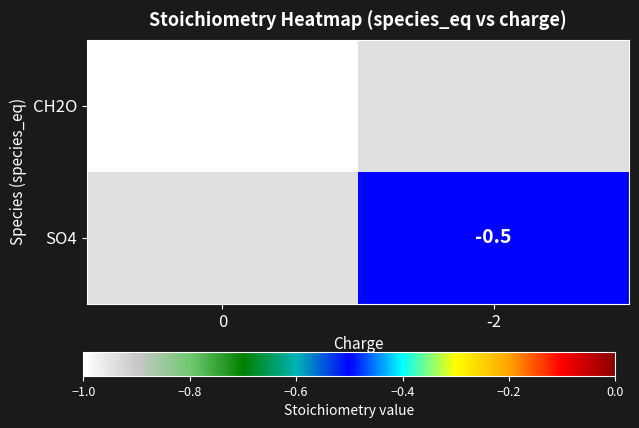

True or false: CH2O has a value of -1.0 at 0.

True